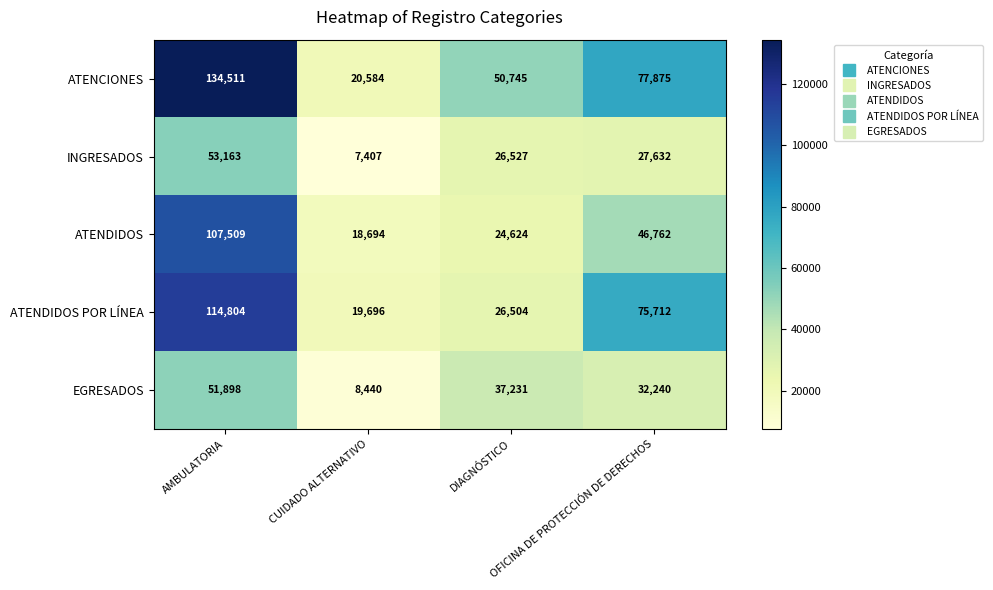

How many distinct data groups are displayed?

5